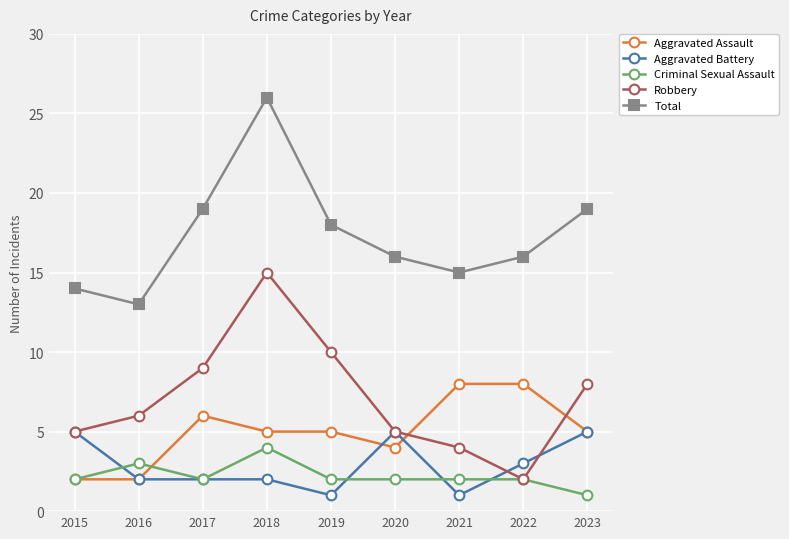

True or false: Aggravated Battery has a value of 4 at 2022.

False